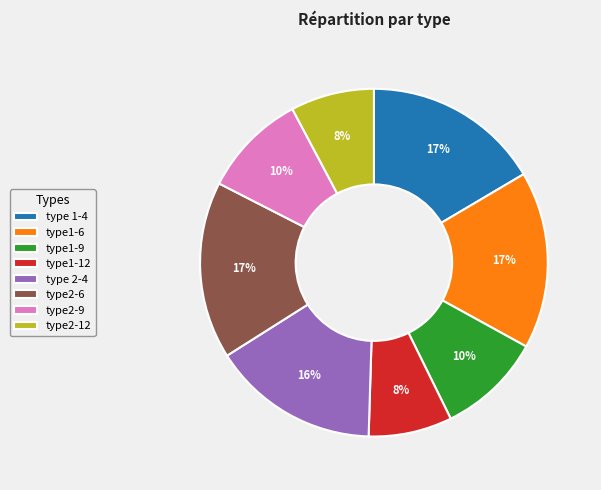

Is there a majority slice in this chart?

No